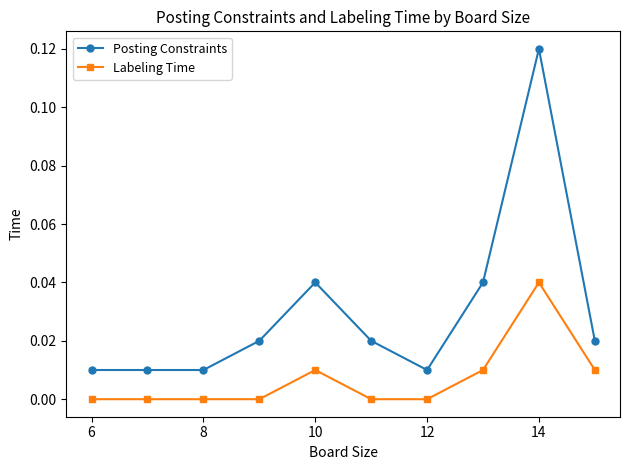

True or false: Labeling Time has more than 1 interior local peaks.

True